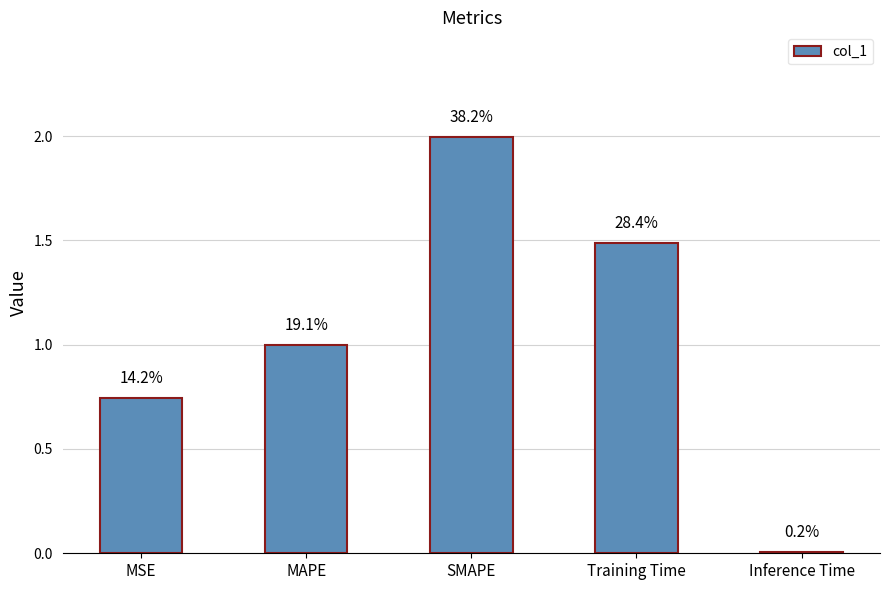

Reading right to left, transcribe all the data shown in this chart.

0.0	1.5	2.0	1.0	0.7